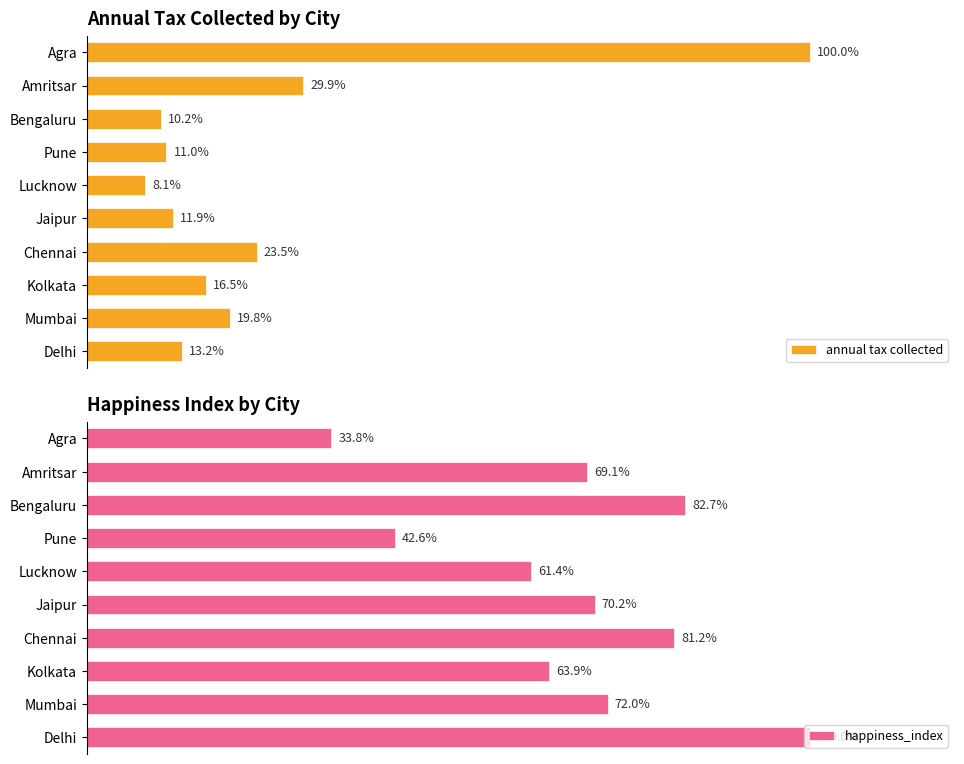

How many groups of bars are there?

10